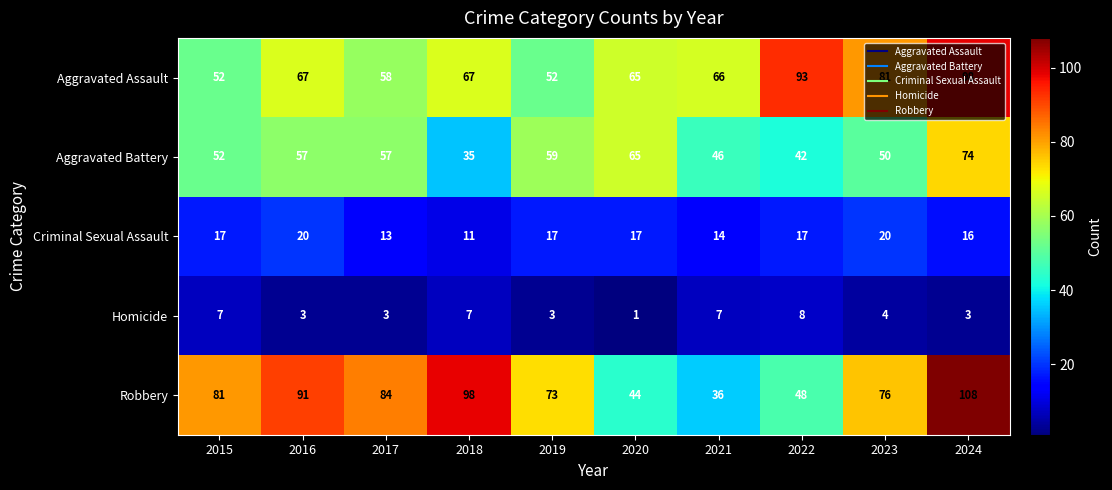

What is the difference between the maximum and minimum values in the Aggravated Assault series?

46